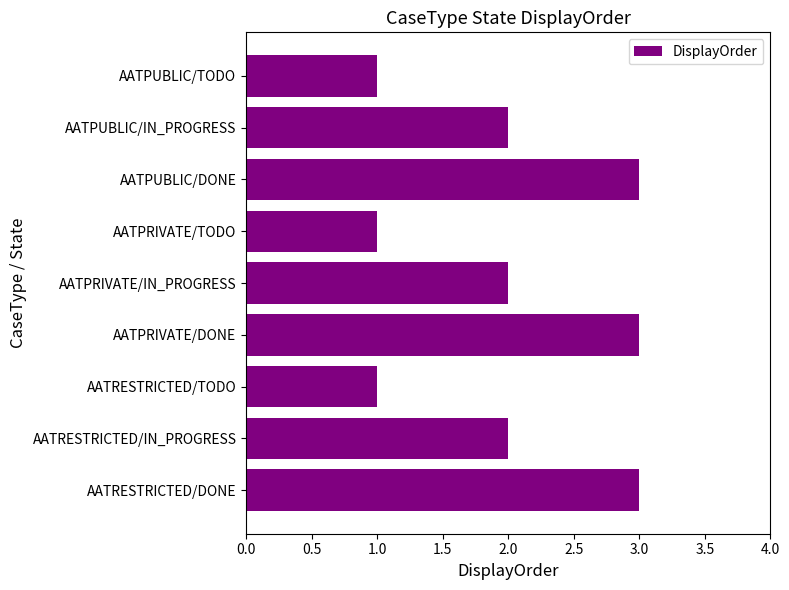

Read the value at AATPUBLIC/DONE.

3